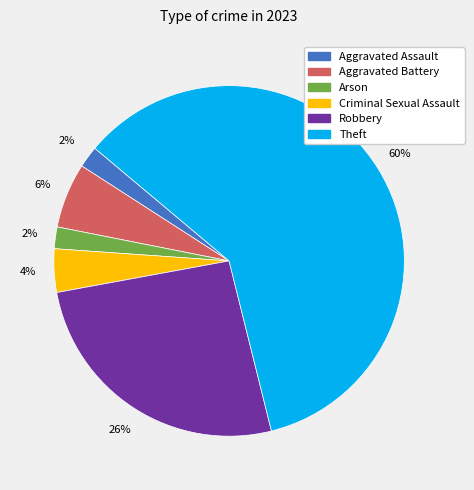

Which category has the biggest portion of the pie?

Theft